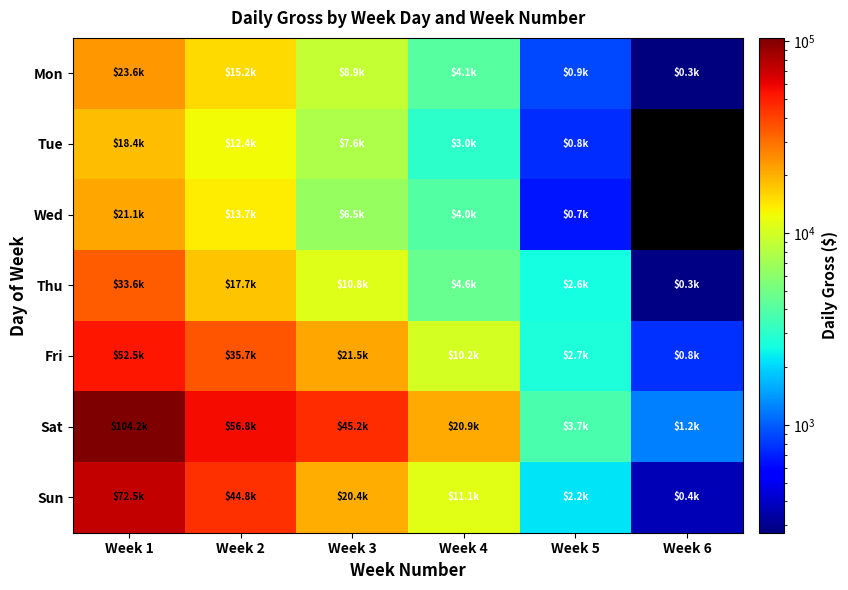

Count the number of categories in the chart.

6